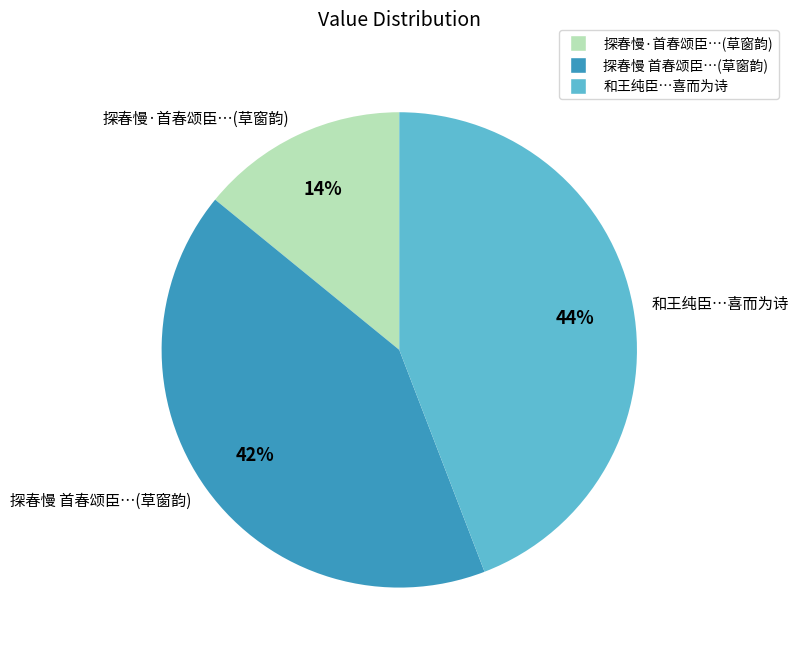

The 探春慢 首春颂臣…(草窗韵) slice represents 42% of the pie. True or false?

True